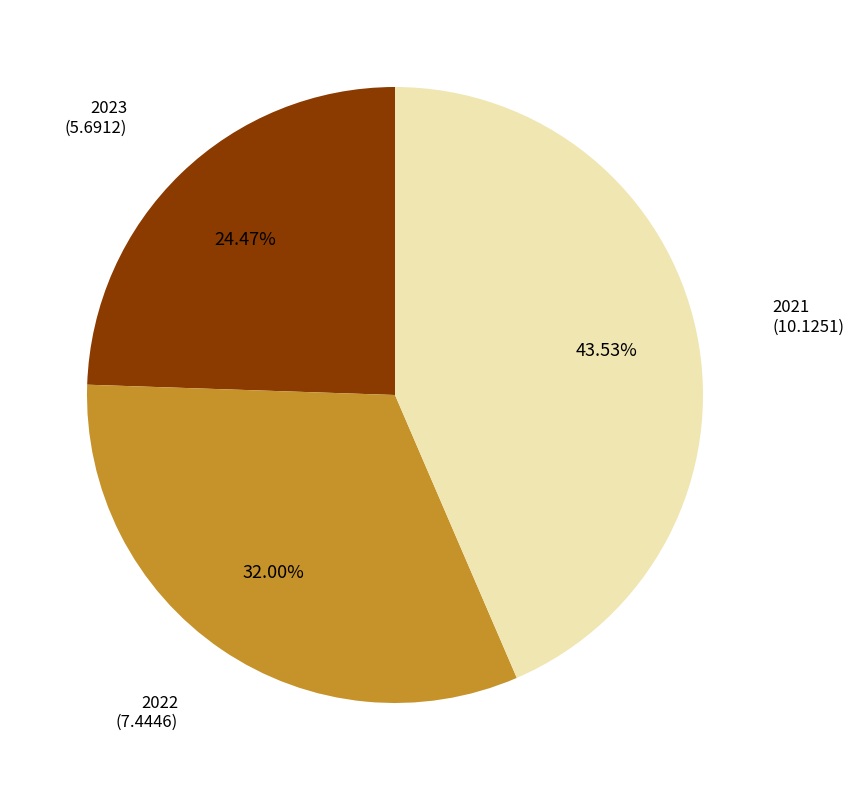

How much of the chart is everything except 2022?

68.0%